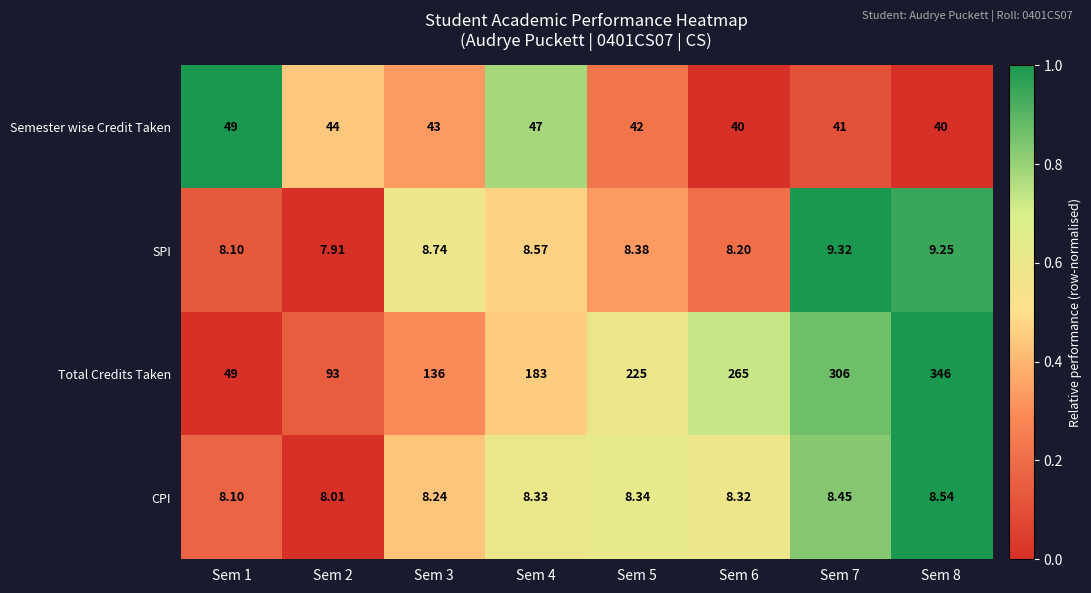

List the series in order of their peak value, highest first.

Total Credits Taken, Semester wise Credit Taken, SPI, CPI